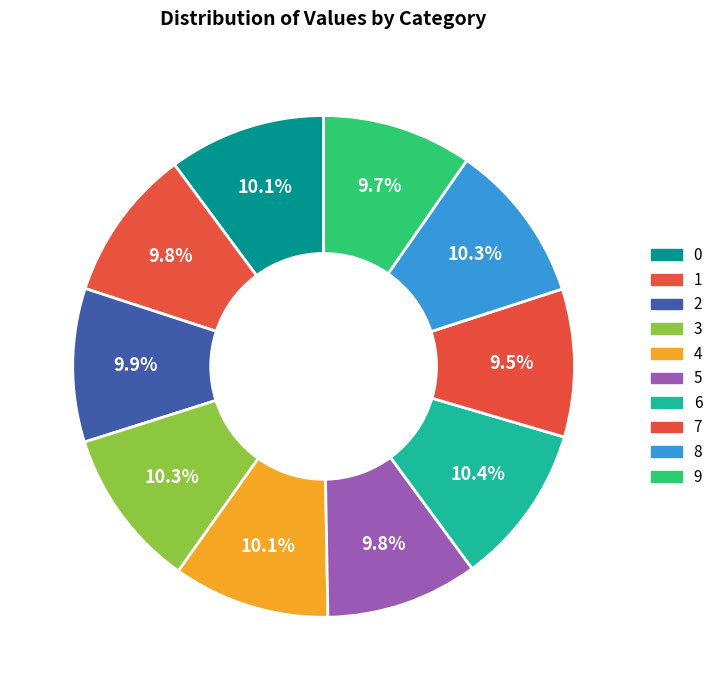

How many slices are in this pie chart?

10